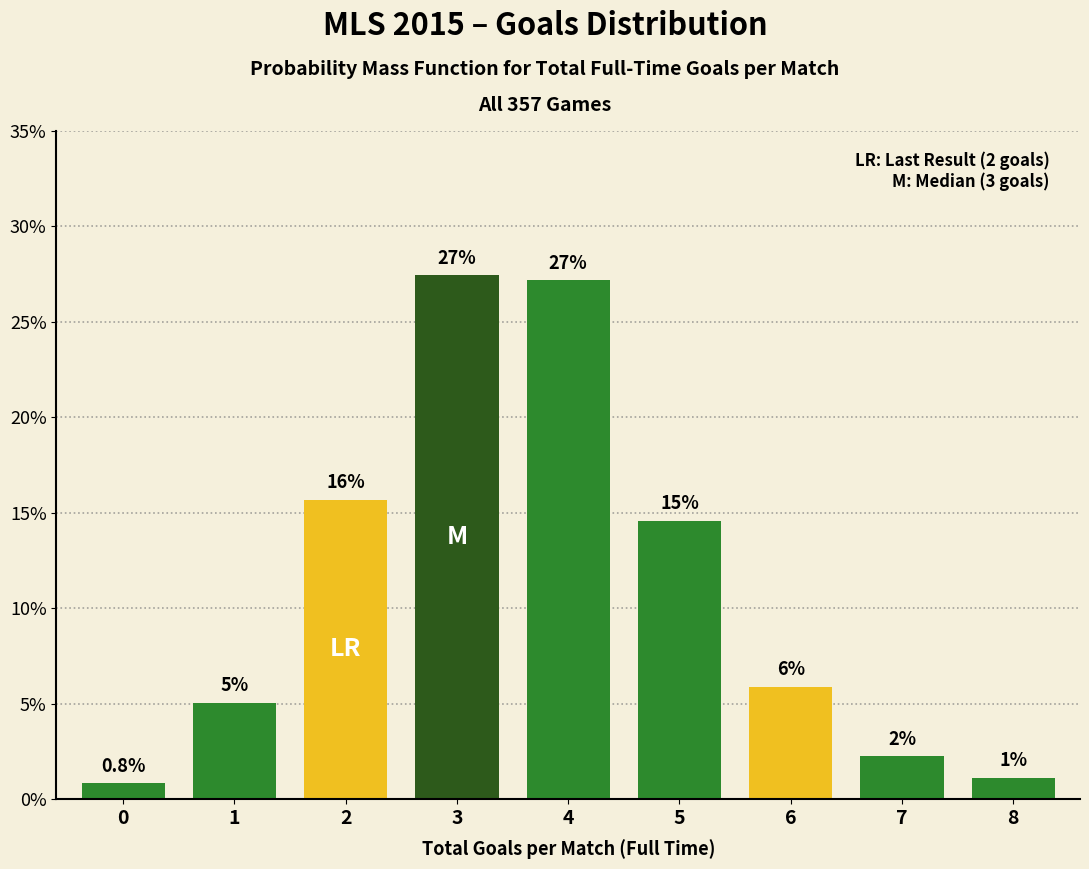

How many bars are there in total?

9